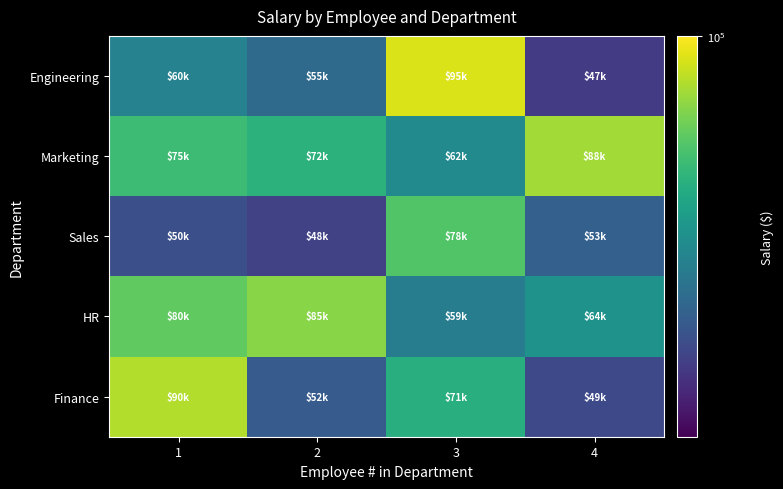

What is the smallest value displayed?

47000.0